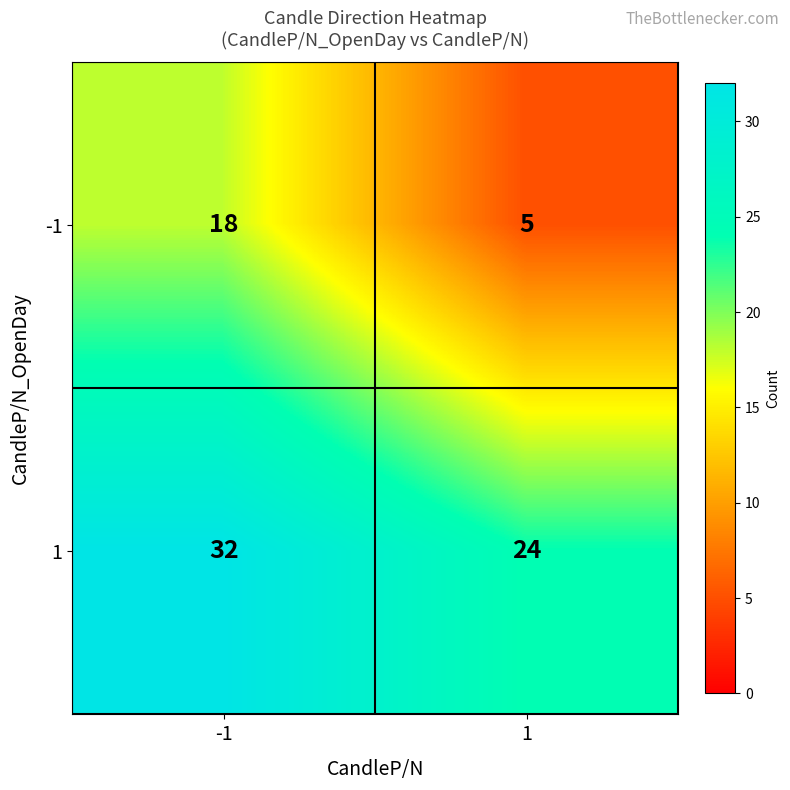

What is the maximum value shown in the chart?

32